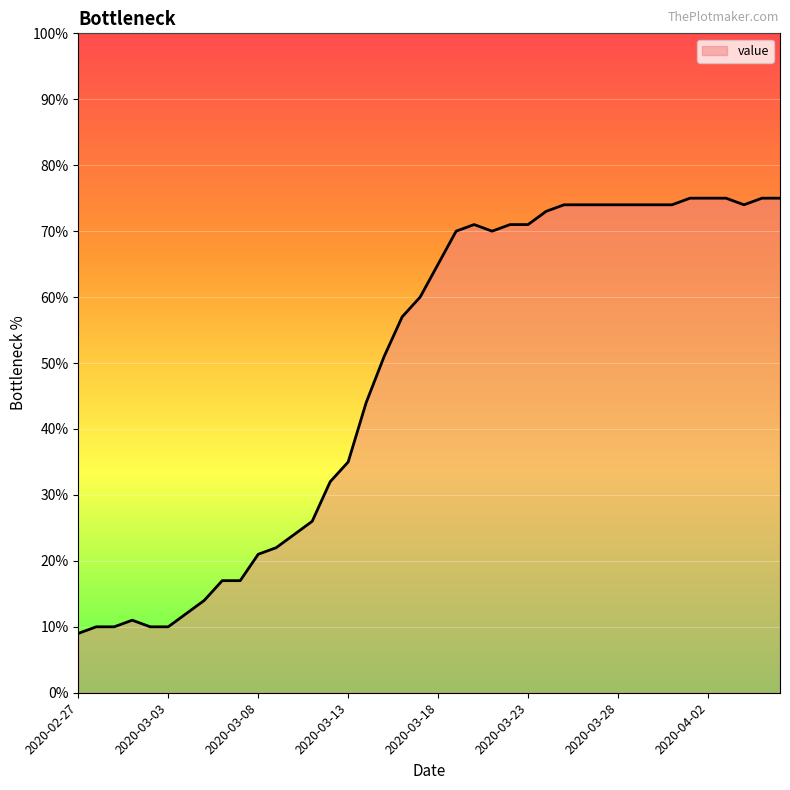

What is the maximum value shown in the chart?

75